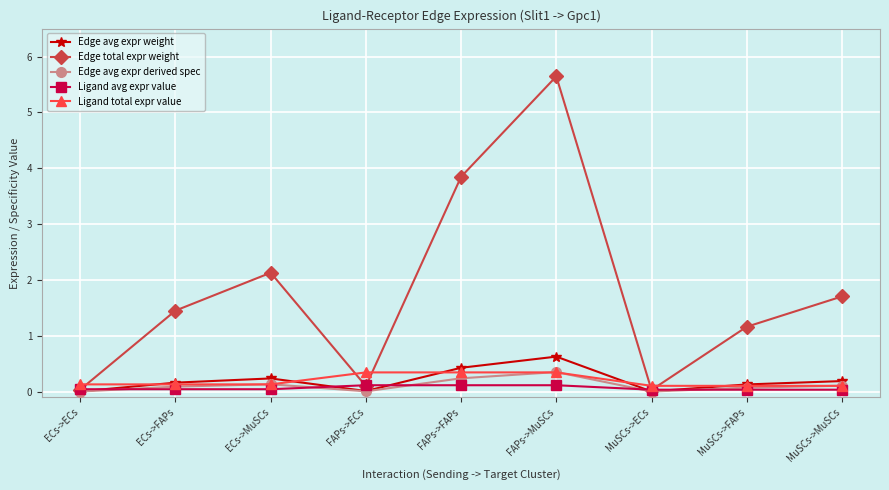

True or false: Edge total expr weight has more than 0 interior local peaks.

True